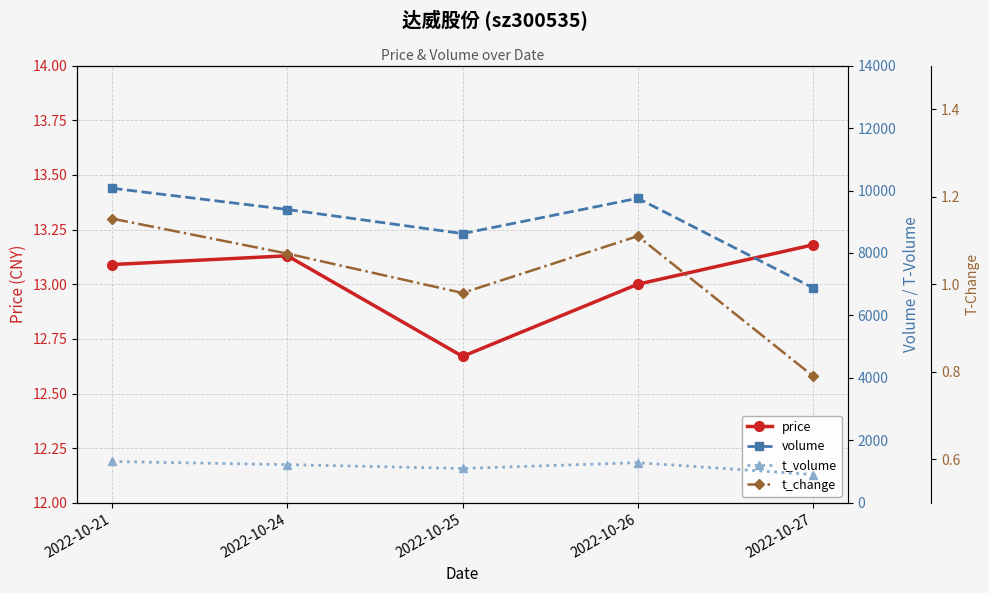

Reading left to right, what are all the values shown in this chart?

price: 13.1	13.1	12.7	13.0	13.2
volume: 10073.0	9392.0	8621.0	9751.0	6885.0
t_volume: 1324.0	1223.0	1101.0	1286.0	907.0
t_change: 1.1	1.1	1.0	1.1	0.8